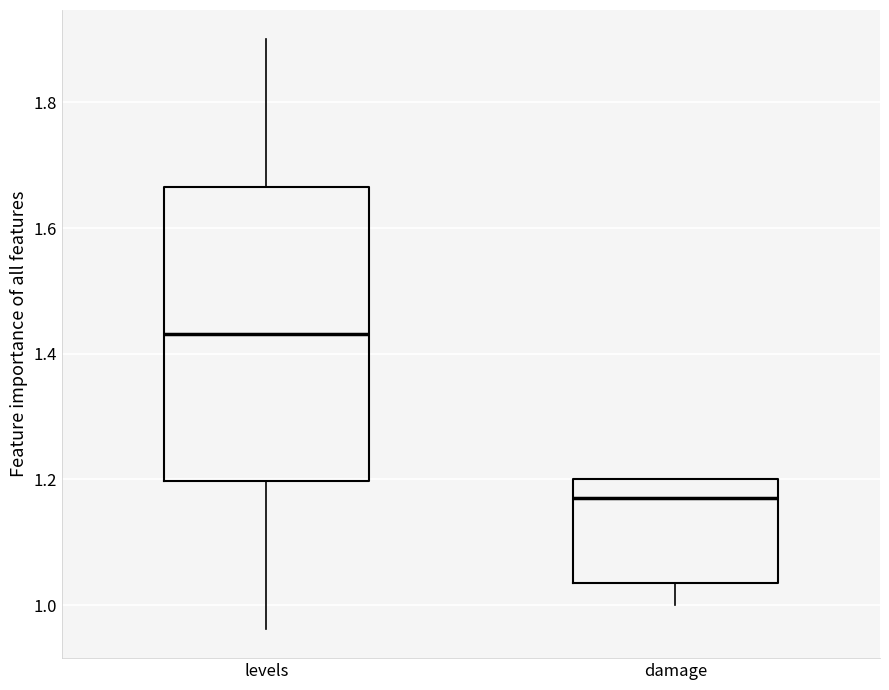

Which box's median line is the lowest?

damage